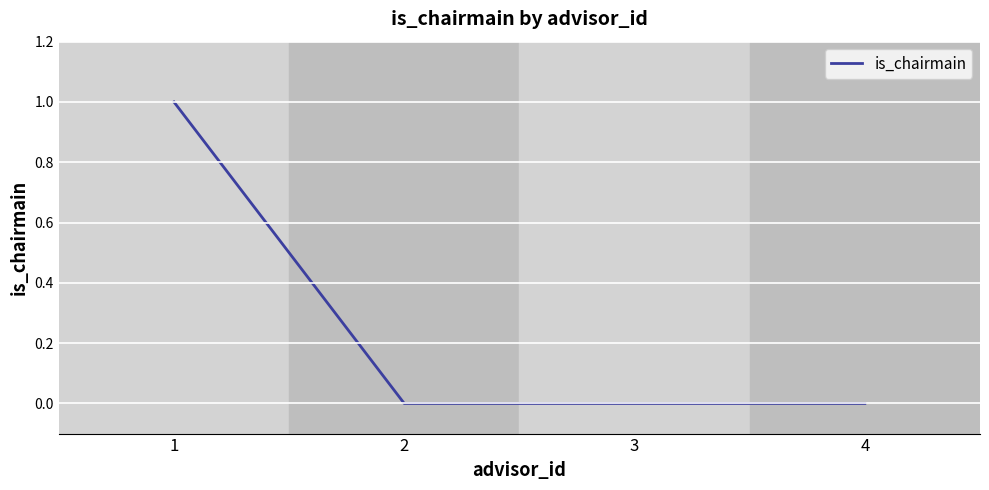

True or false: the data shows 2 at 1.

False